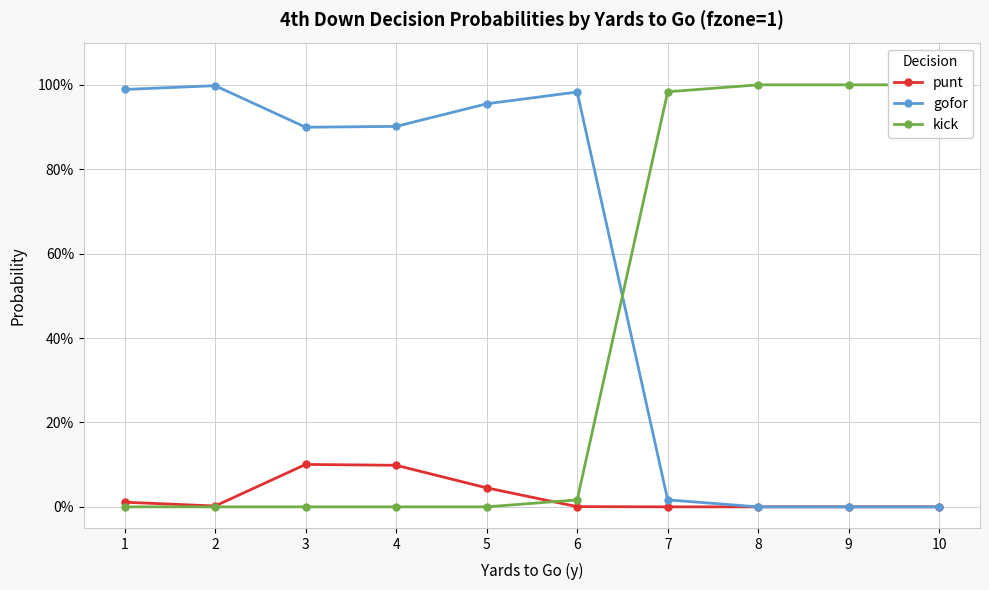

True or false: kick has a value of 1.5 at 7.

False